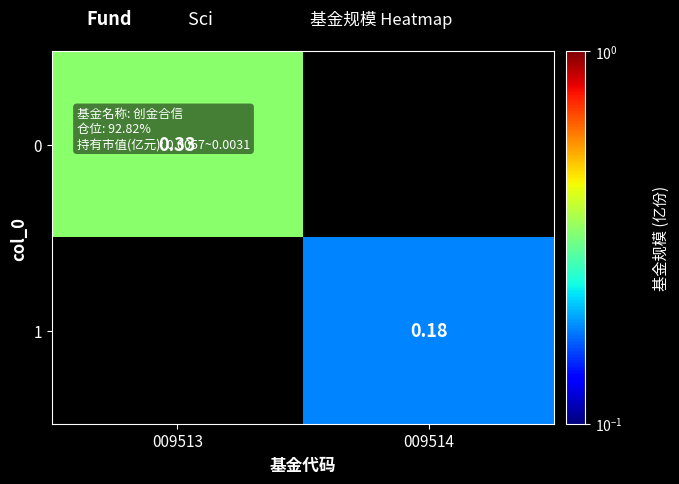

At which label does 0 reach its minimum?

009513